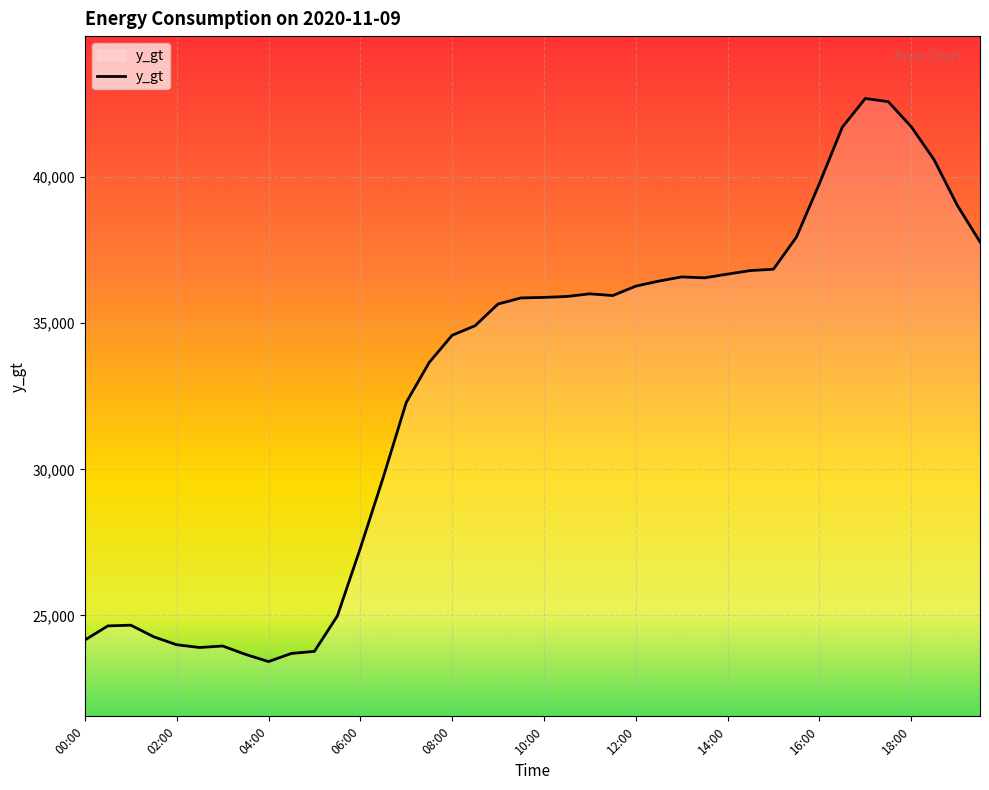

What is the difference between the maximum and minimum values?

19261